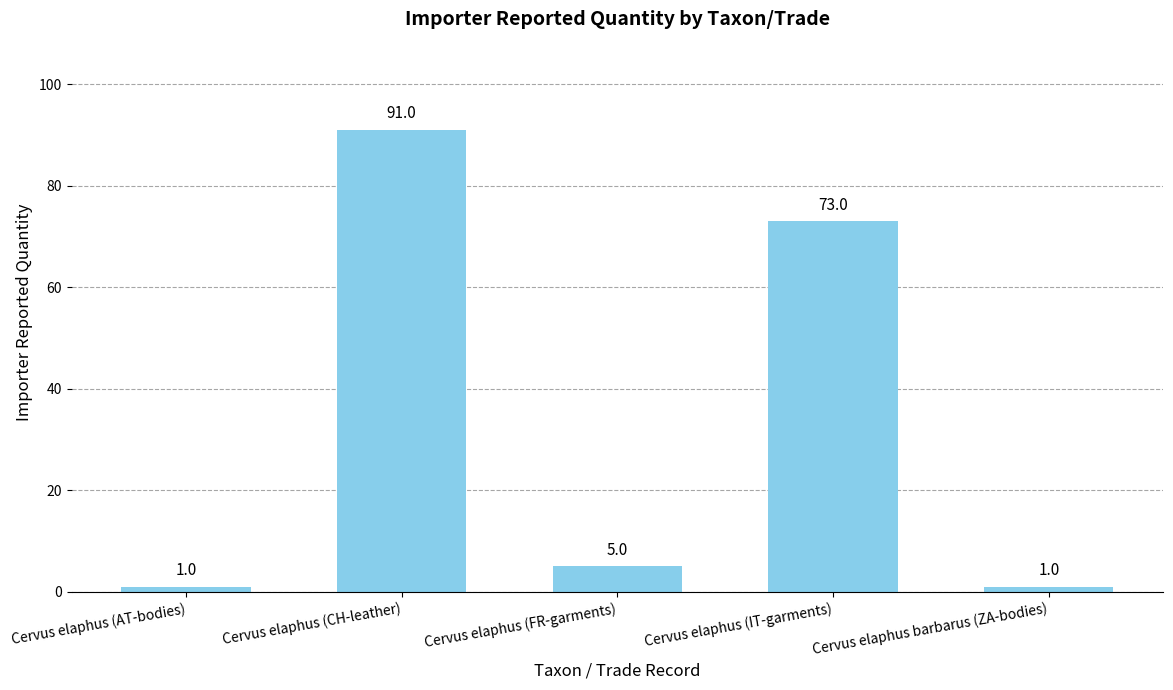

What is the value of the 1st bar from the left?

1